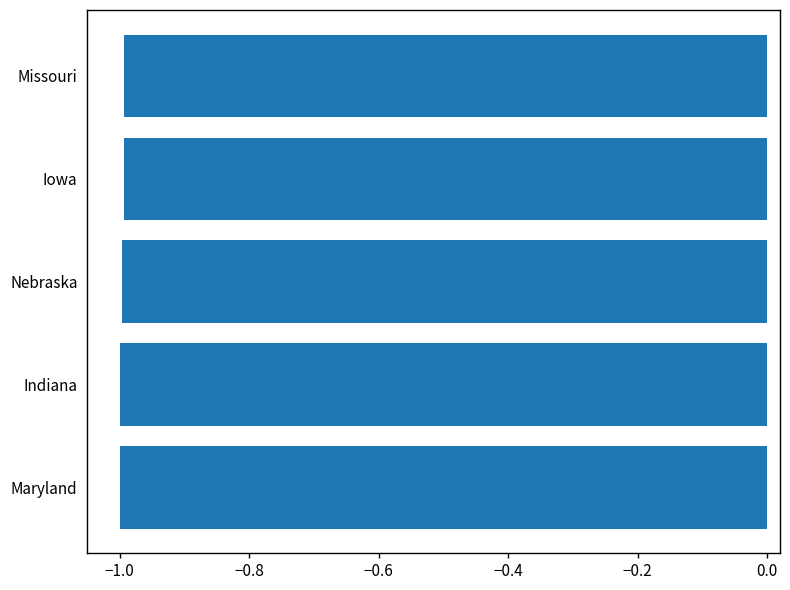

What is the sum of the values at Iowa and Nebraska?

-2.0